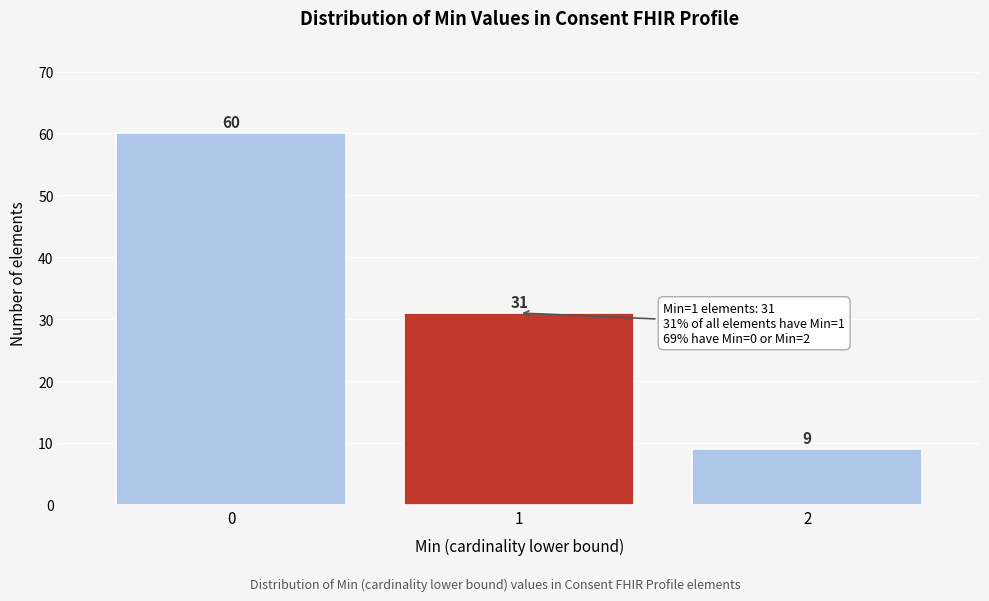

Reading left to right, extract all data points from this chart.

60	31	9